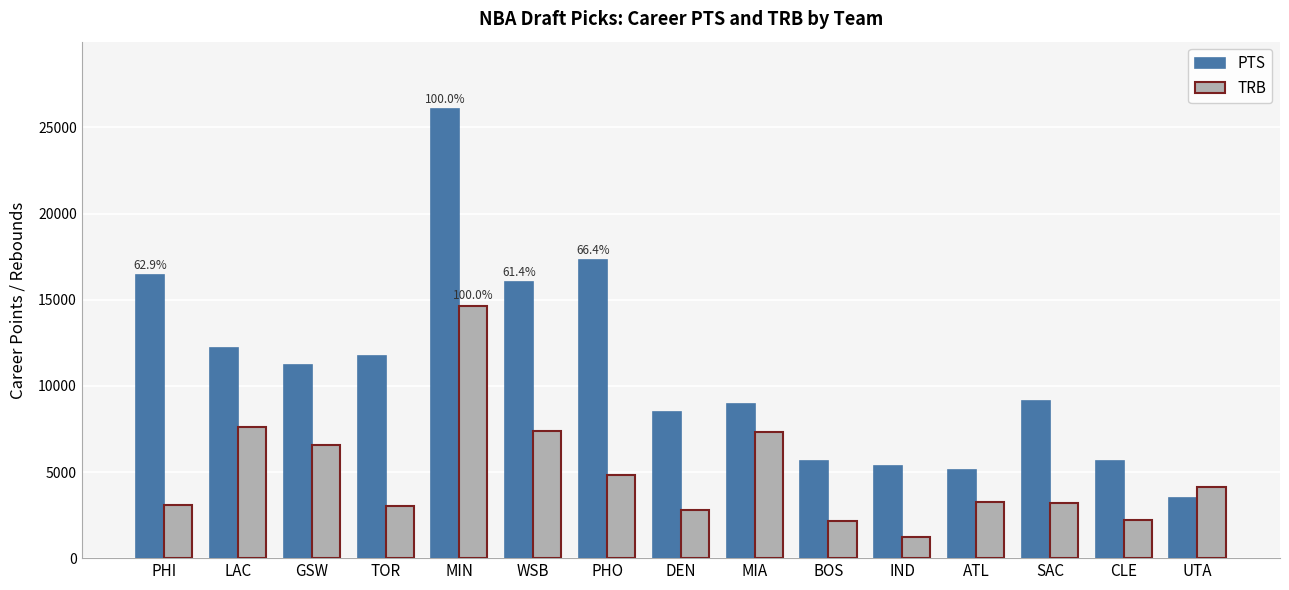

Rank the series by their maximum value, from highest to lowest.

PTS, TRB